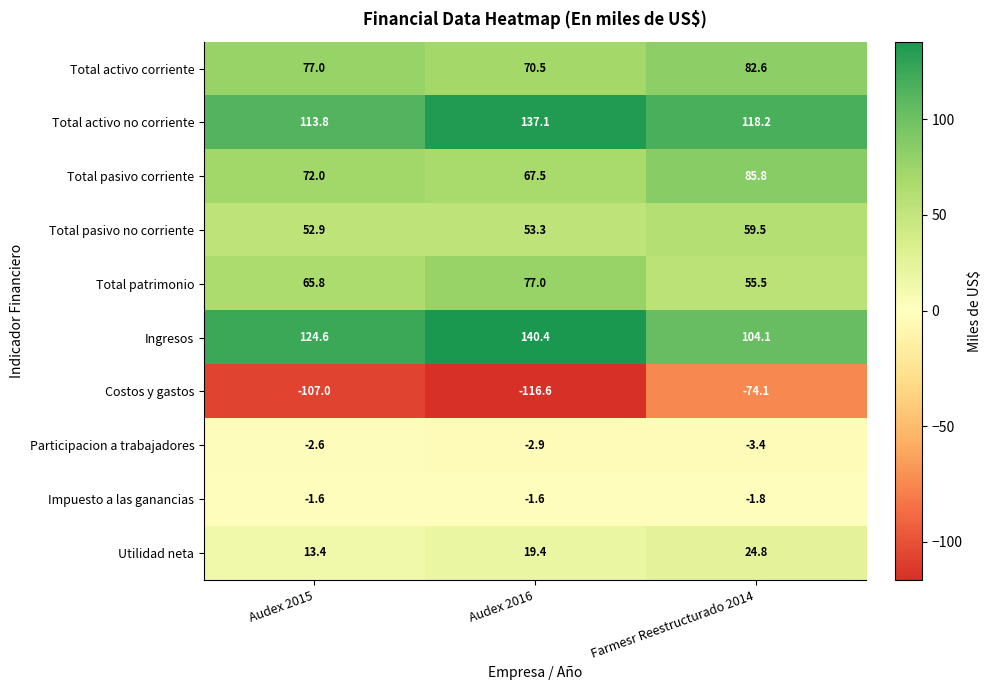

Count the number of data series in this chart.

10